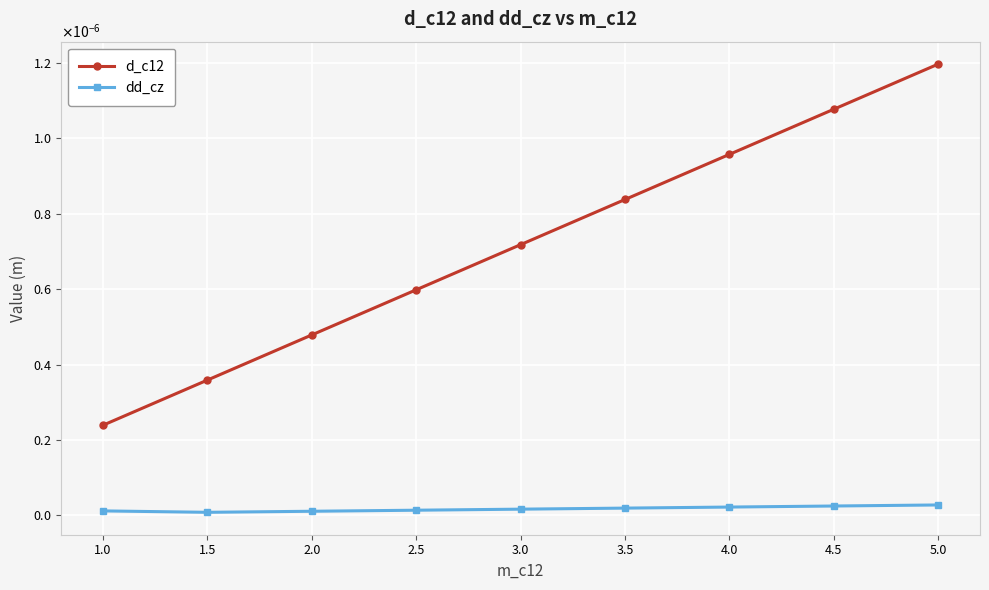

True or false: d_c12 and dd_cz intersect in this chart.

False